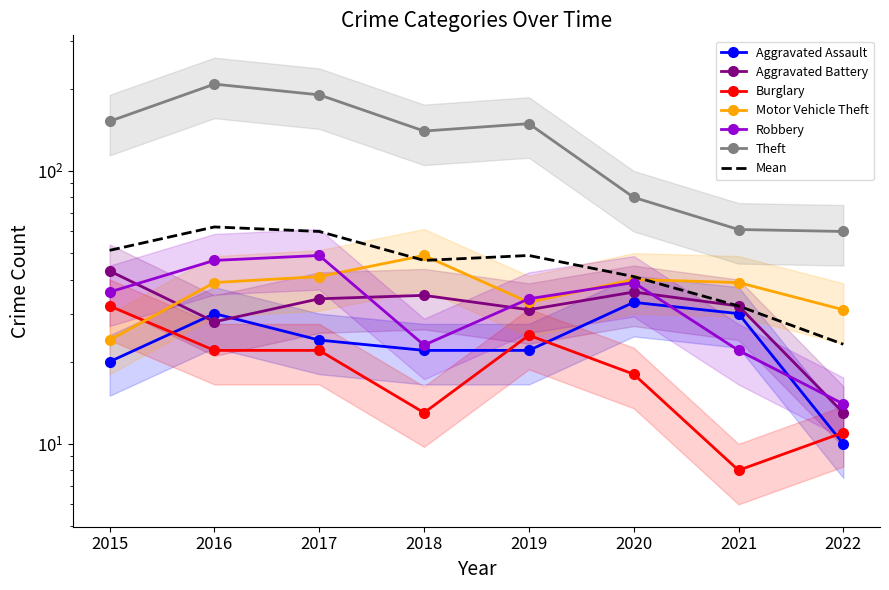

Which series has the widest spread of values?

Theft